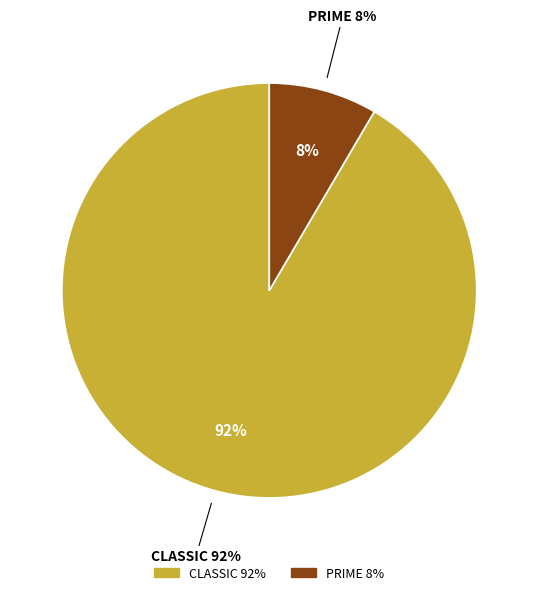

How many segments does this pie chart have?

2